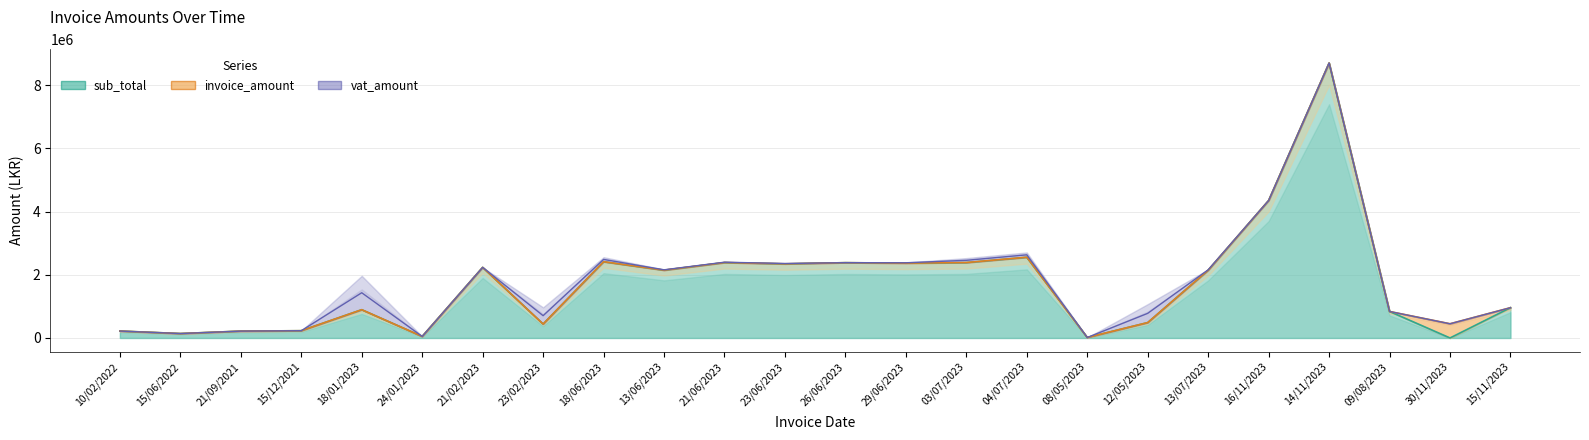

What are all the series names shown in the legend?

sub_total (line), invoice_amount (line), vat_amount (line)